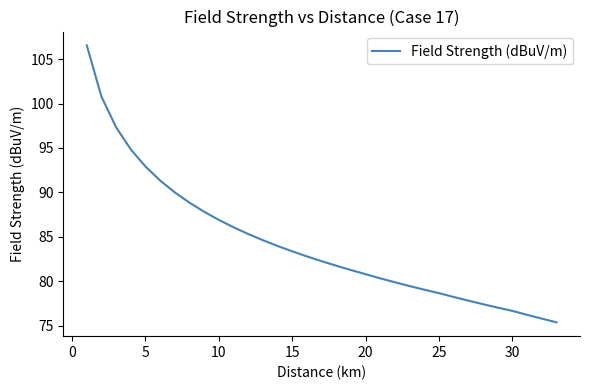

How many lines are shown in the chart?

1